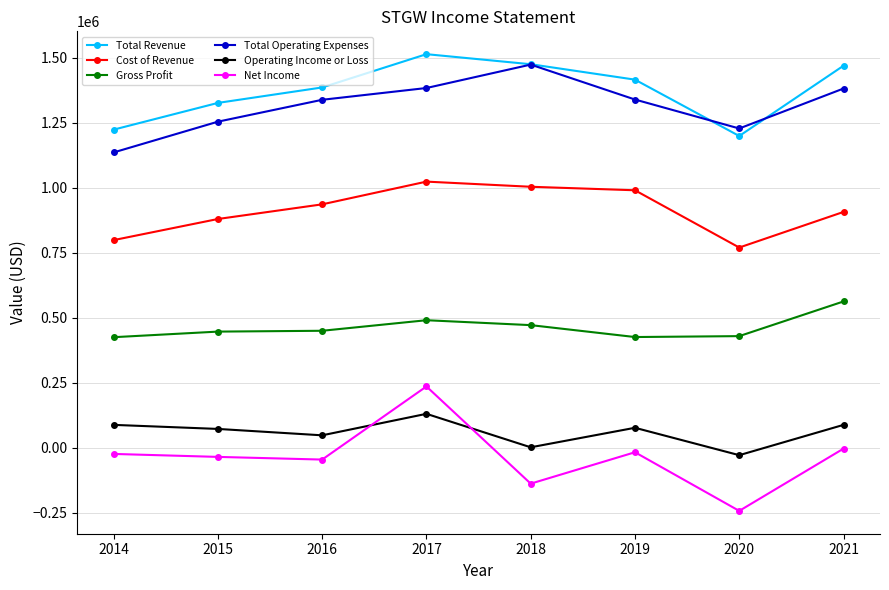

Which category has the lowest value in the Total Revenue series?

2020